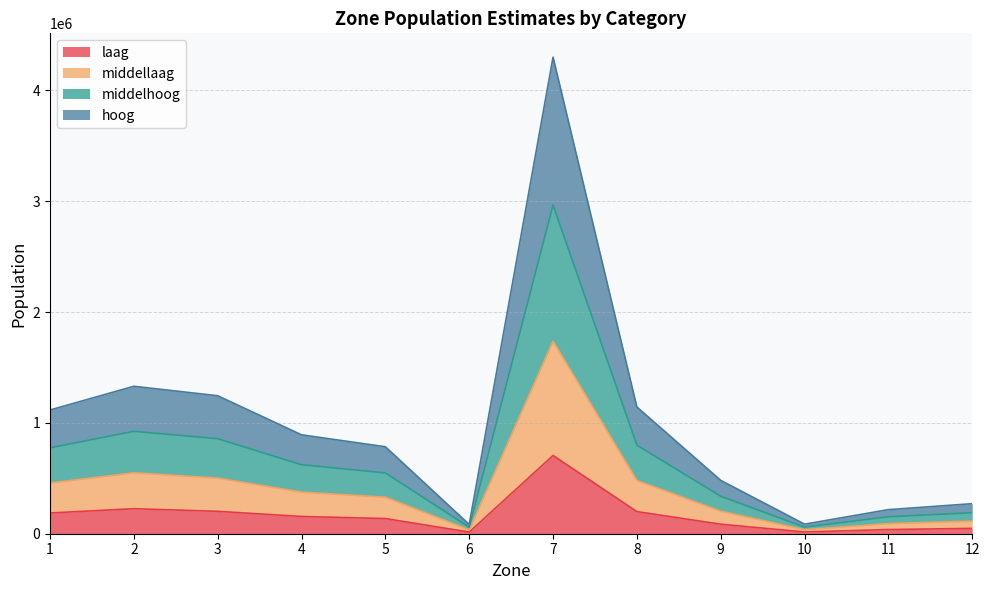

Between 3 and 6, which series saw the biggest shift?

middelhoog